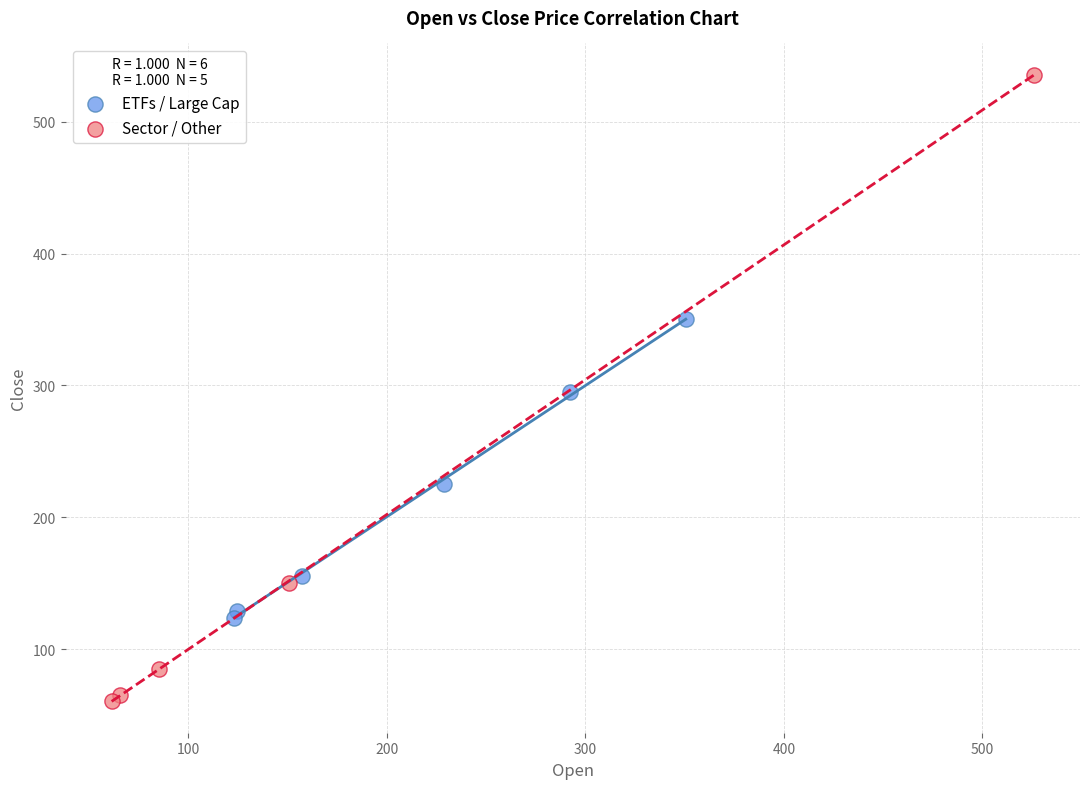

Which series reaches the maximum Y coordinate?

Sector / Other